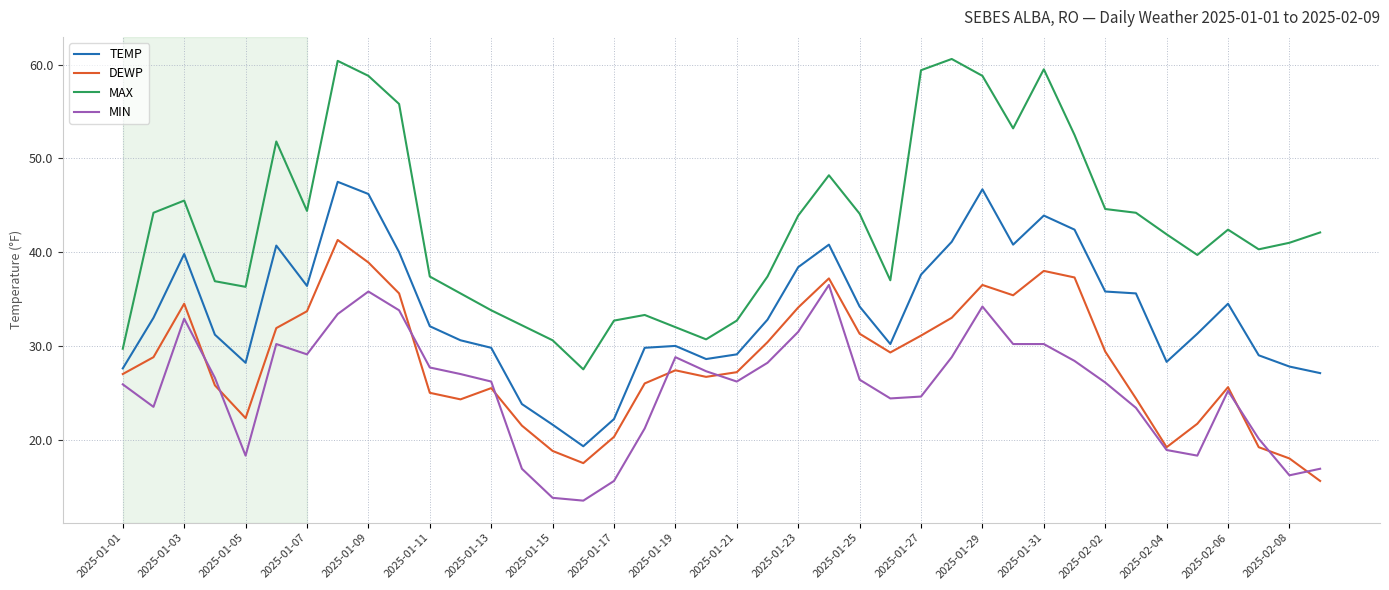

How many interior local peaks does the DEWP series have?

8